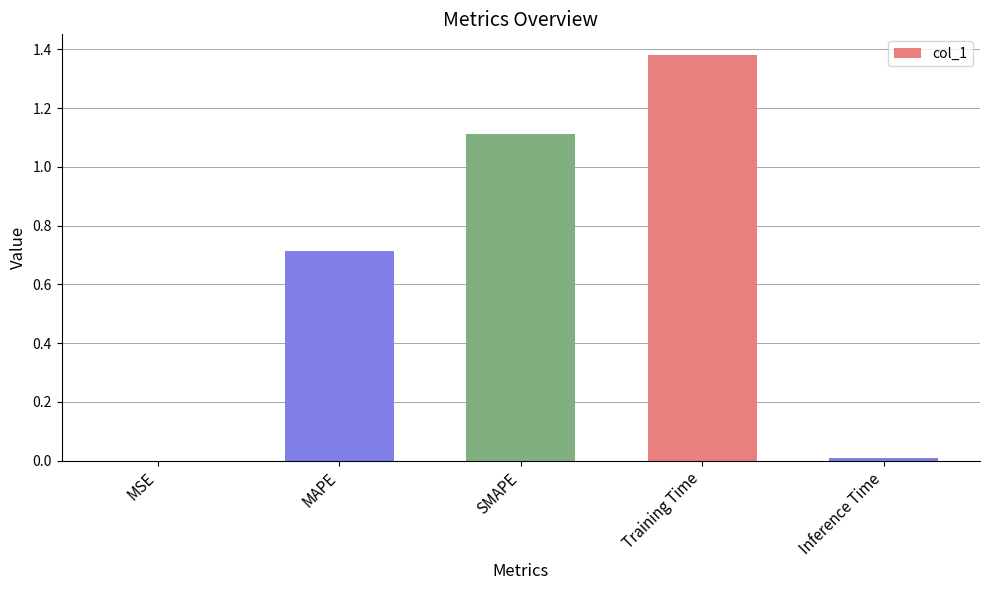

True or false: the data shows 1.1 at MAPE.

False